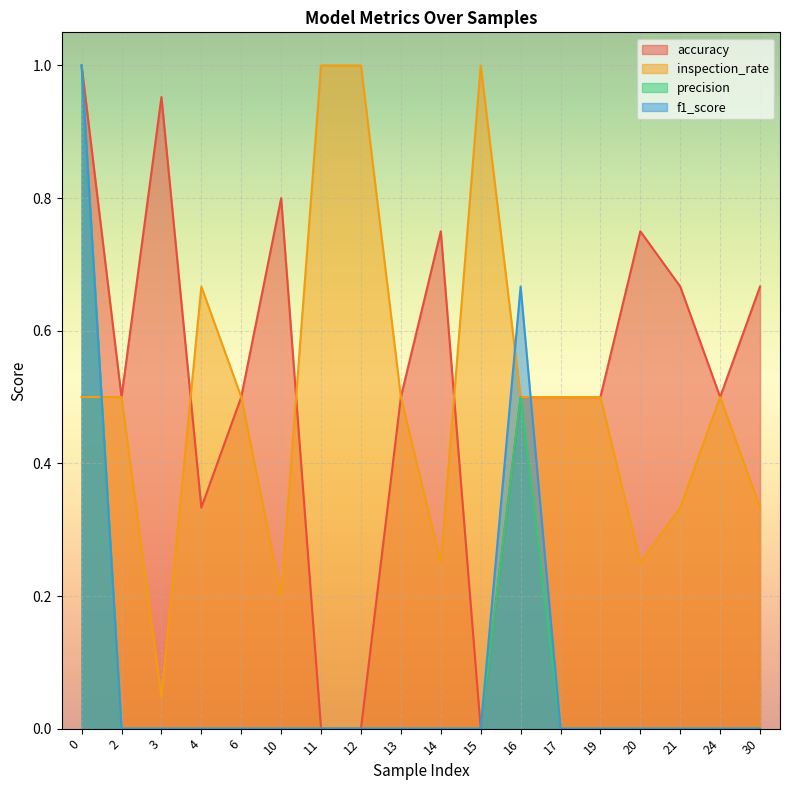

True or false: precision and accuracy cross at least once.

False